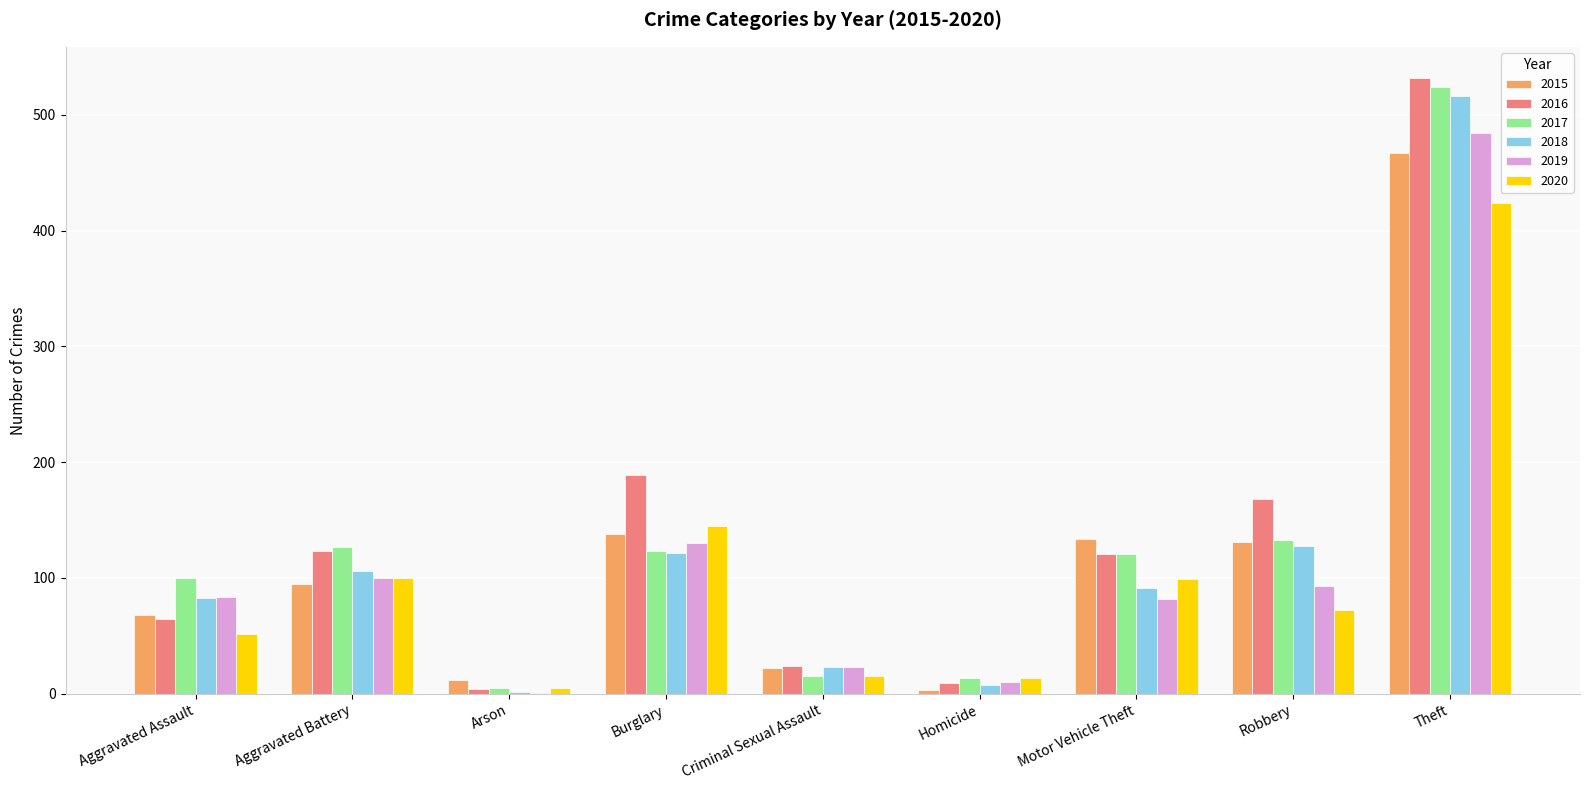

Where is 2020 nearest to the value 214?

Burglary